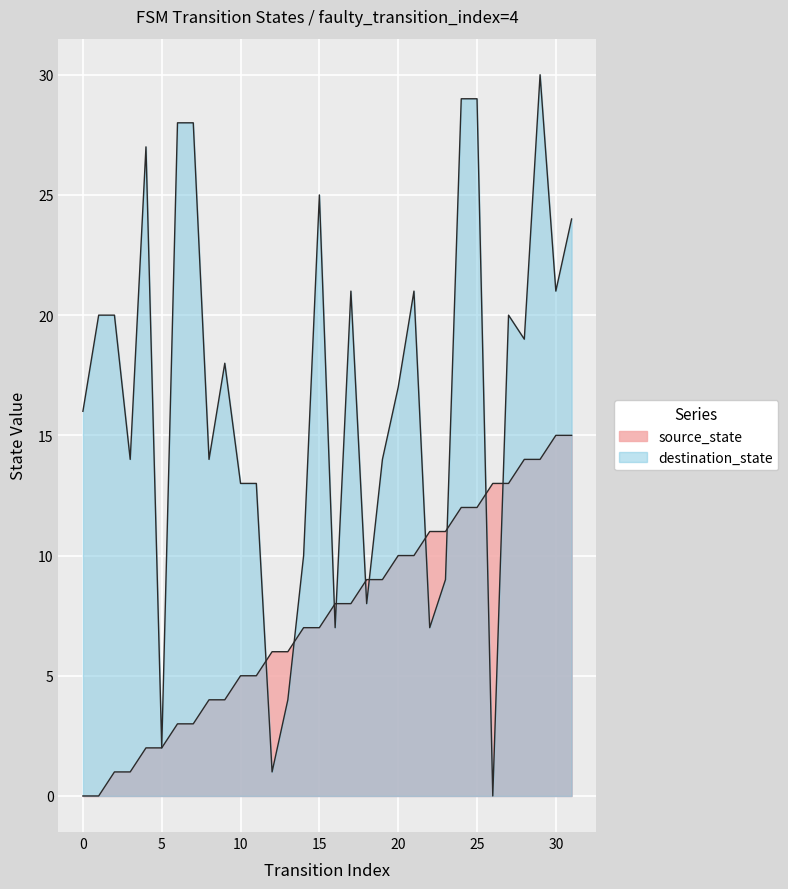

Reading left to right, extract all data points from this chart.

source_state: 0=0	1=0	2=1	3=1	4=2	5=2	6=3	7=3	8=4	9=4	10=5	11=5	12=6	13=6	14=7	15=7	16=8	17=8	18=9	19=9	20=10	21=10	22=11	23=11	24=12	25=12	26=13	27=13	28=14	29=14	30=15	31=15
destination_state: 0=16	1=20	2=20	3=14	4=27	5=2	6=28	7=28	8=14	9=18	10=13	11=13	12=1	13=4	14=10	15=25	16=7	17=21	18=8	19=14	20=17	21=21	22=7	23=9	24=29	25=29	26=0	27=20	28=19	29=30	30=21	31=24